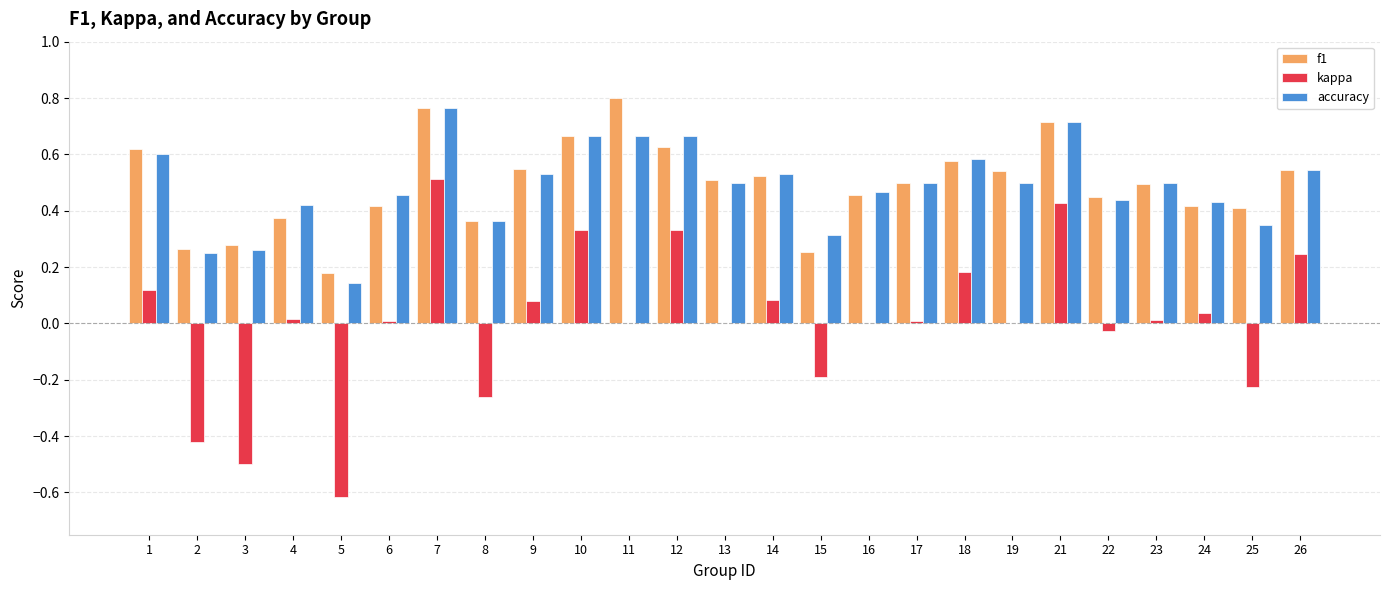

The kappa series shows 0.4 at 26. True or false?

False